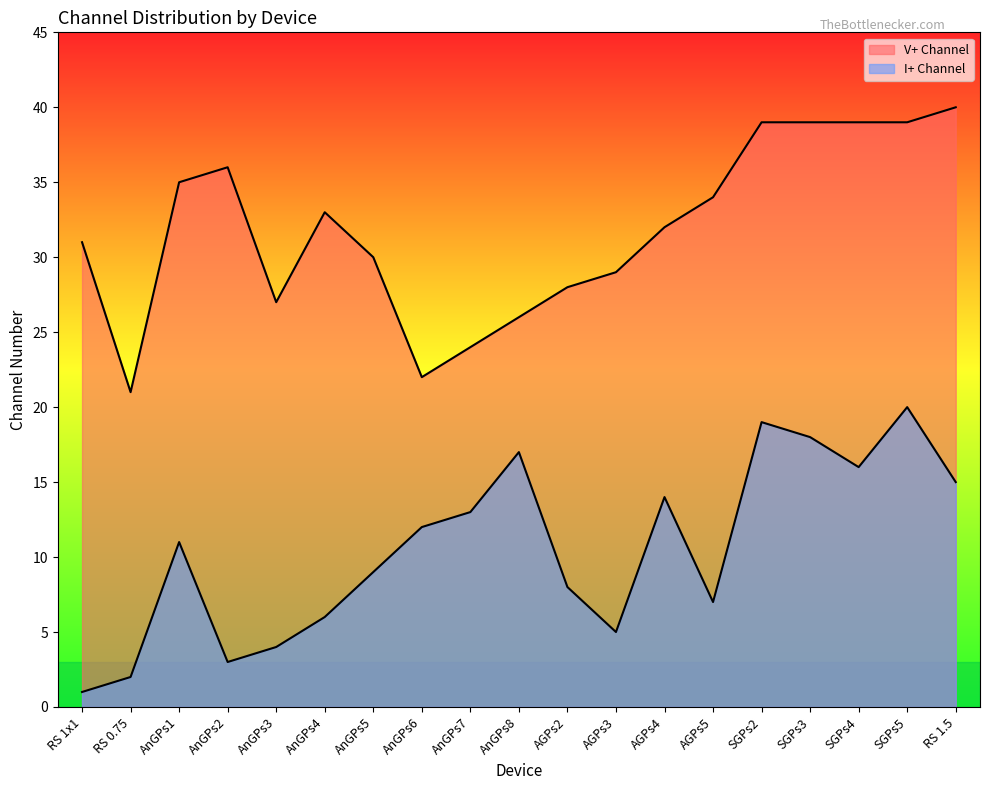

The value of V+ Channel at AGPs3 is 29. True or false?

True